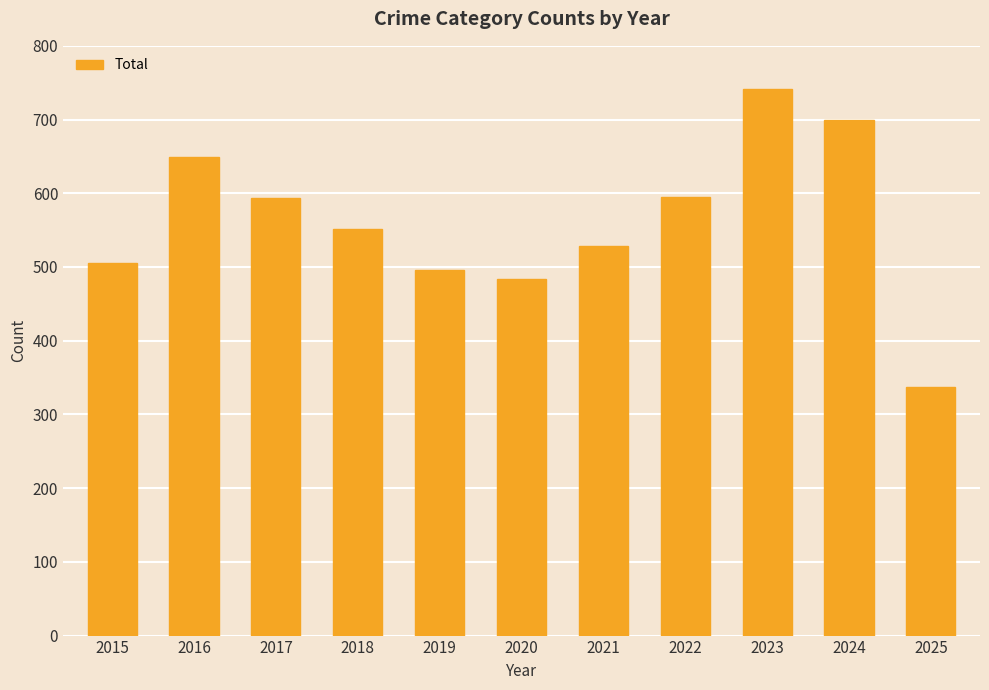

What is the value of the 8th bar from the left?

595